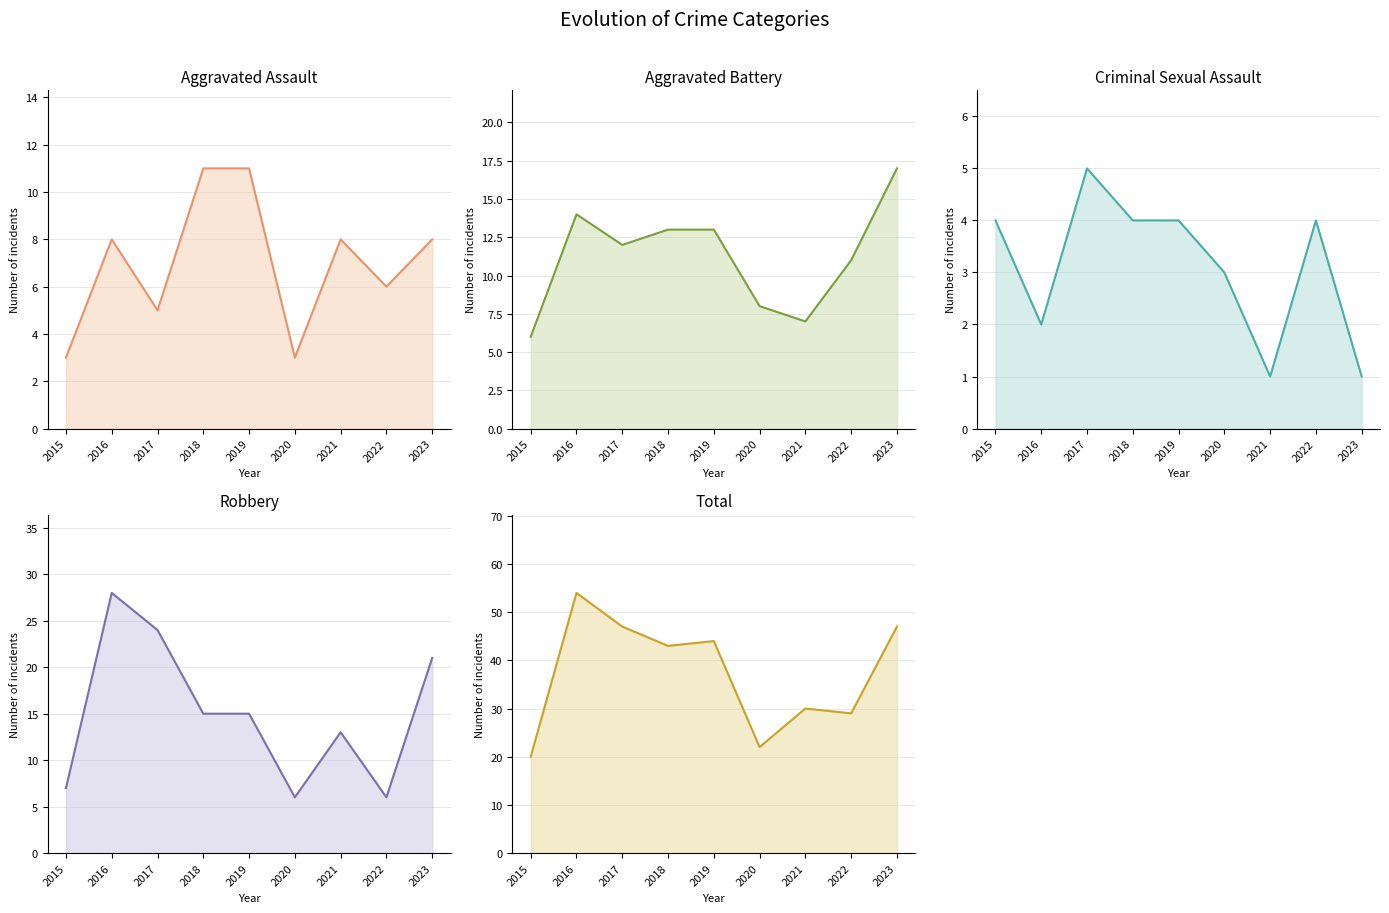

Reading right to left, what are all the values shown in this chart?

Aggravated Assault: 8	6	8	3	11	11	5	8	3
Aggravated Battery: 17	11	7	8	13	13	12	14	6
Criminal Sexual Assault: 1	4	1	3	4	4	5	2	4
Robbery: 21	6	13	6	15	15	24	28	7
Total: 47	29	30	22	44	43	47	54	20